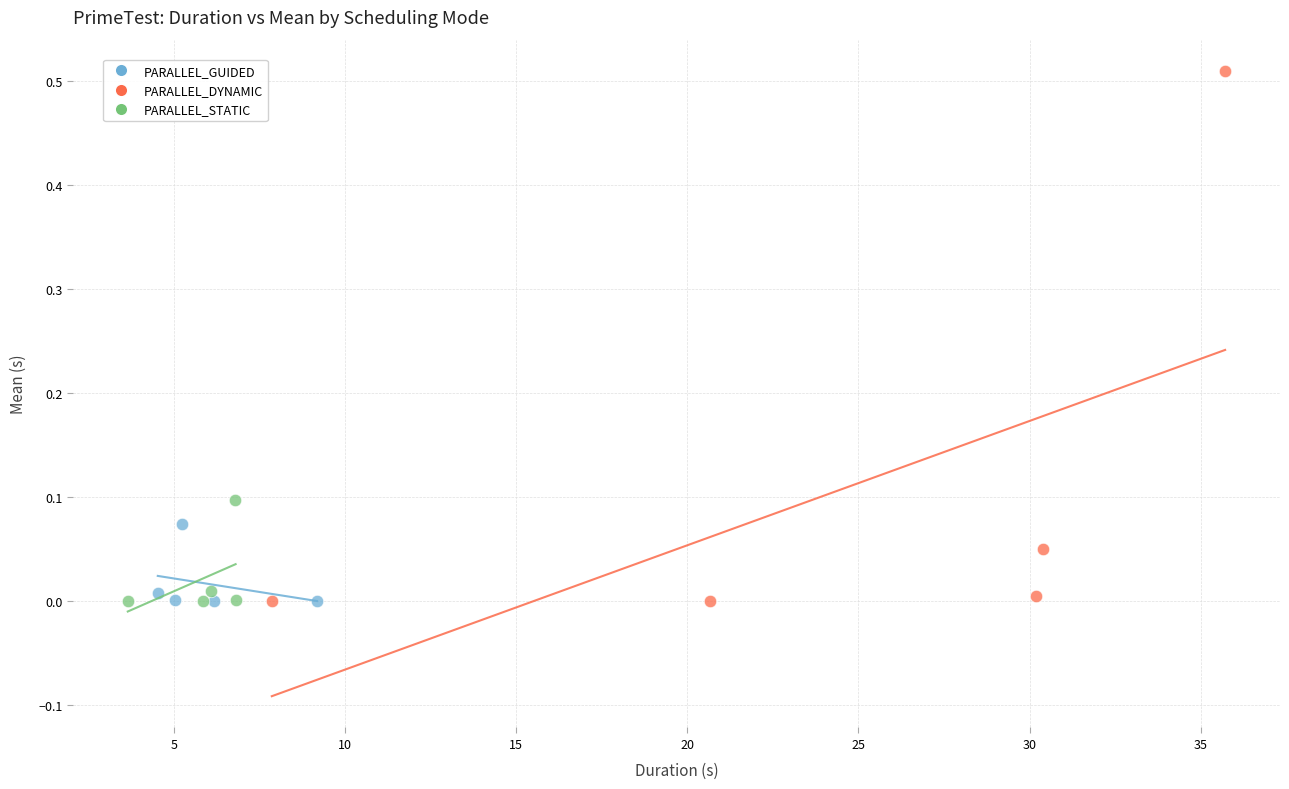

Which series contains the highest Y value?

PARALLEL_DYNAMIC